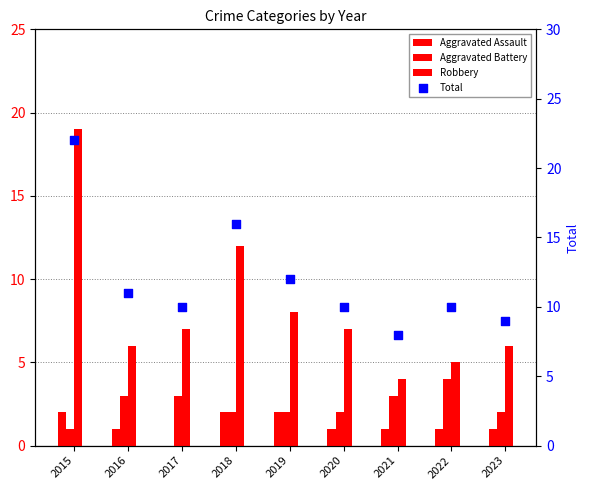

Which series has the largest total across all categories?

Total